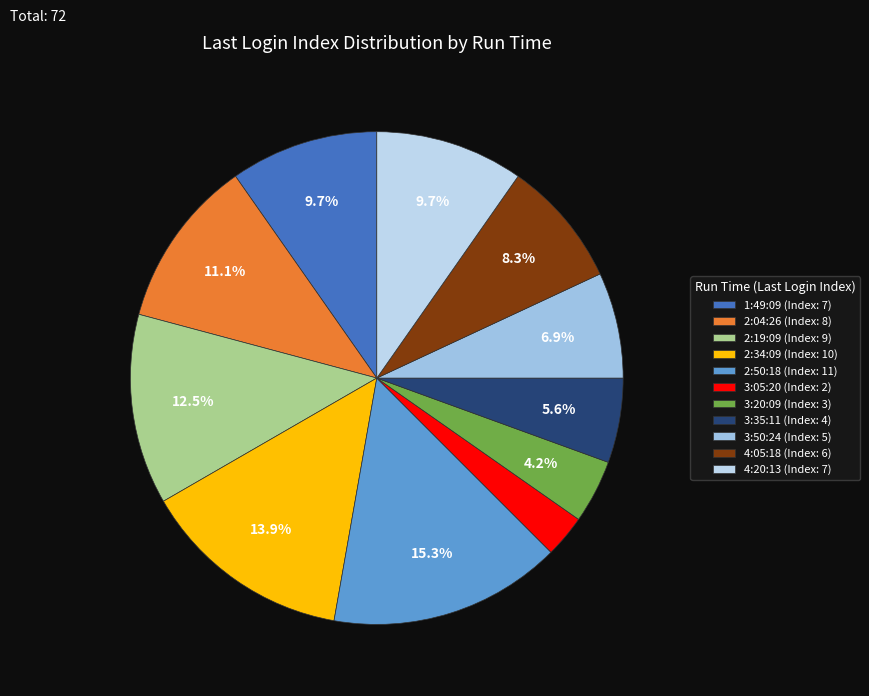

What percentage is the 3:05:20 slice, to the nearest percent?

3%